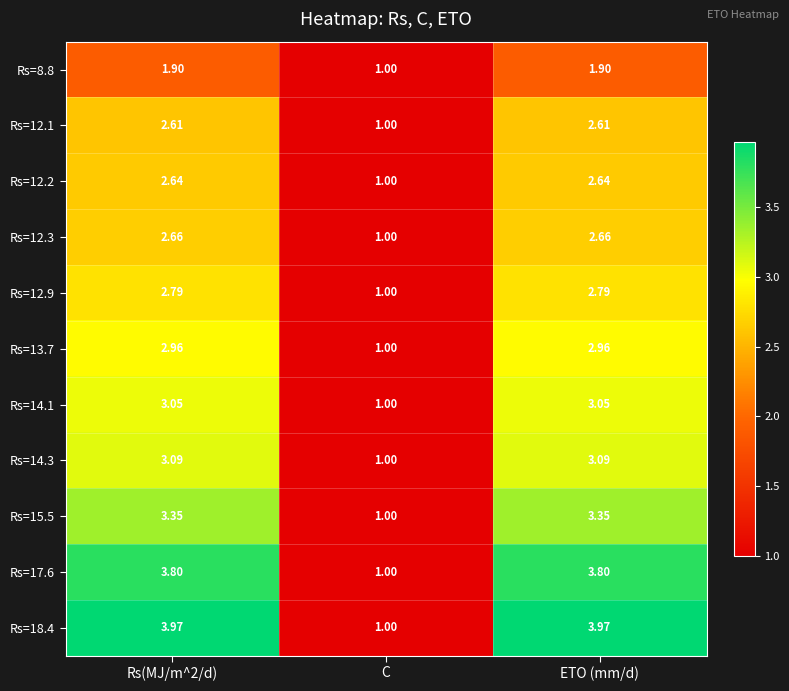

At which label is Rs=12.1 closest to 1?

C